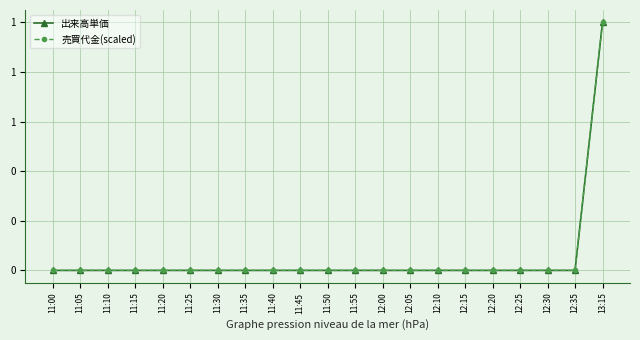

Is this an area chart (filled region under the line)?

No